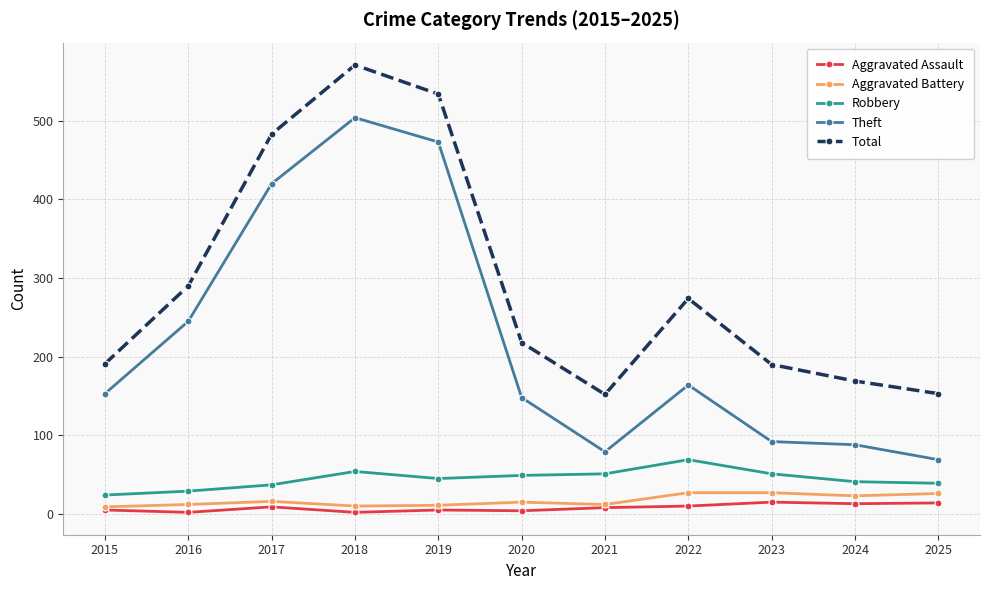

What are all the series names shown in the legend?

Aggravated Assault, Aggravated Battery, Robbery, Theft, Total